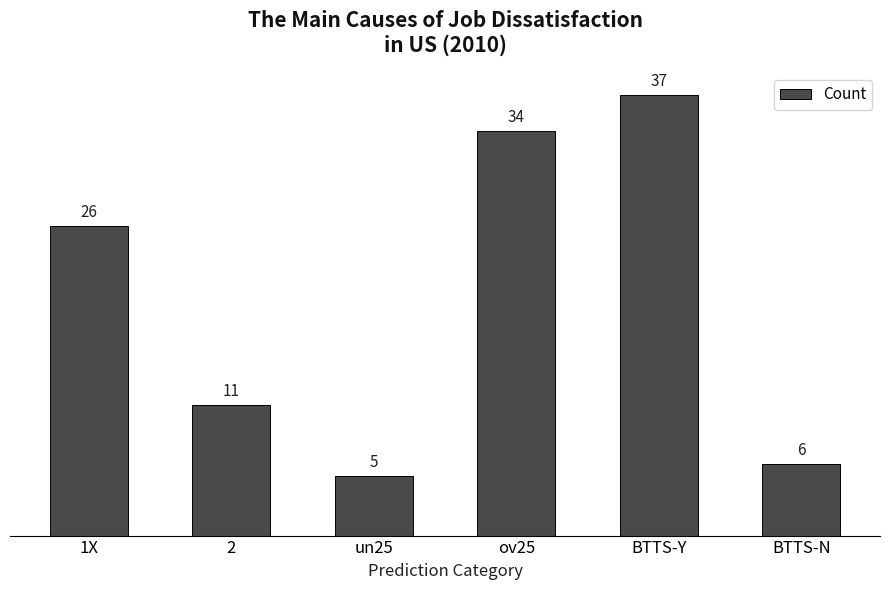

List the labels in order of value, smallest first.

un25, BTTS-N, 2, 1X, ov25, BTTS-Y